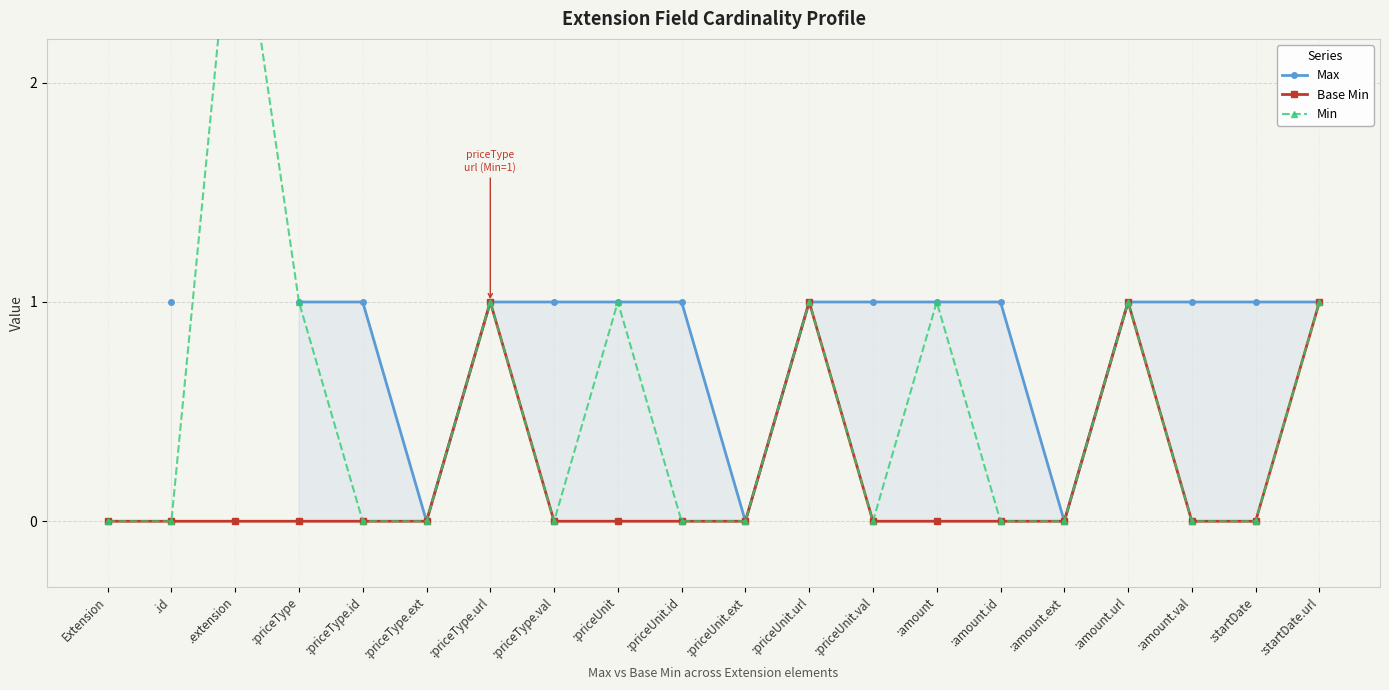

How many values in Base Min are above zero?

4